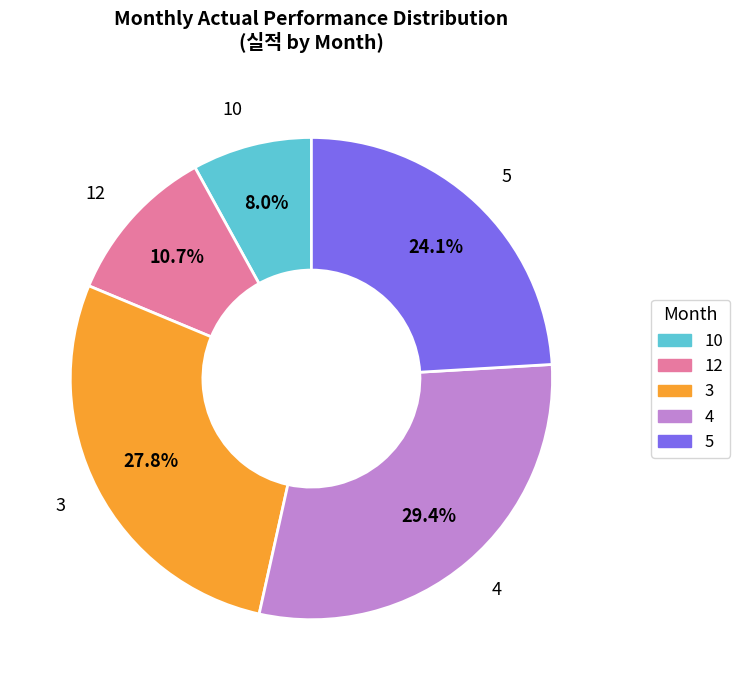

To the nearest percent, what is the difference between the largest and smallest slice percentages?

21%